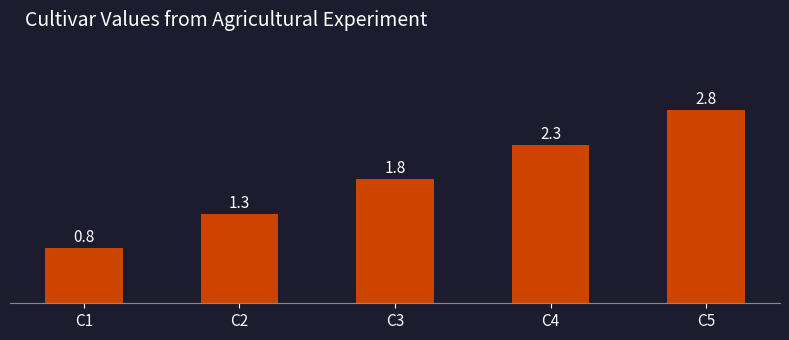

What is the approximate value at C3?

1.8